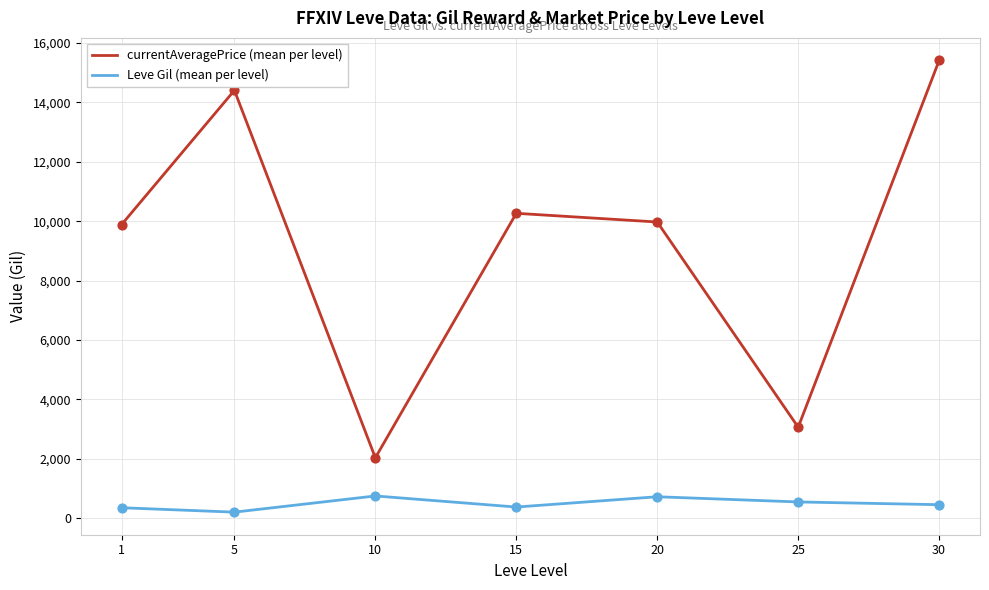

At which category is the sum across all series the highest?

30